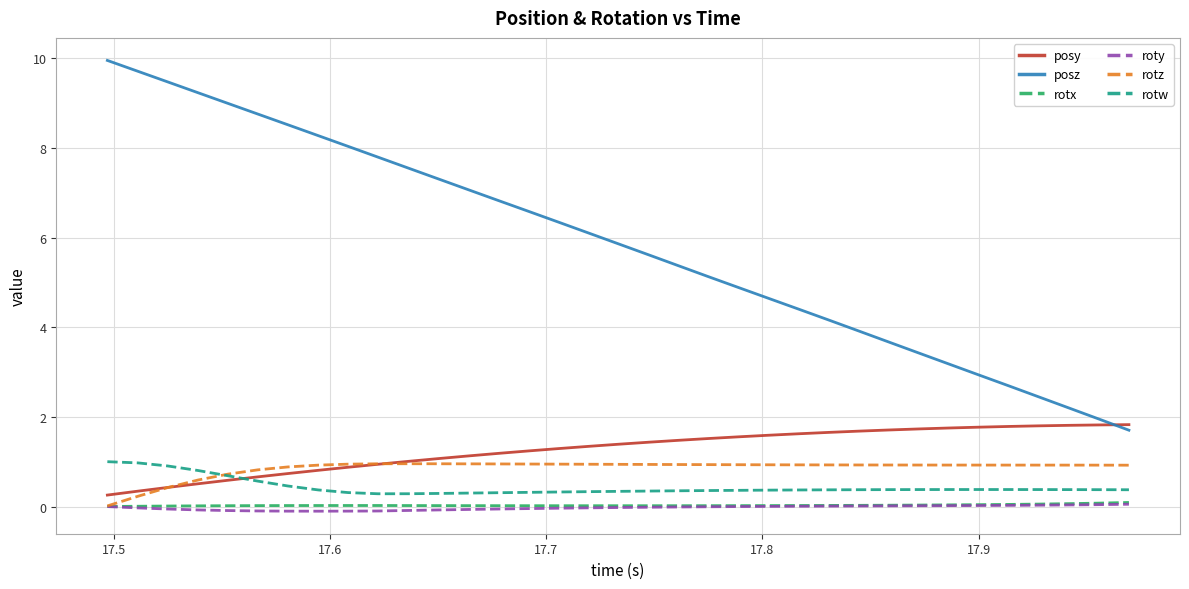

True or false: rotx and posz cross at least once.

False